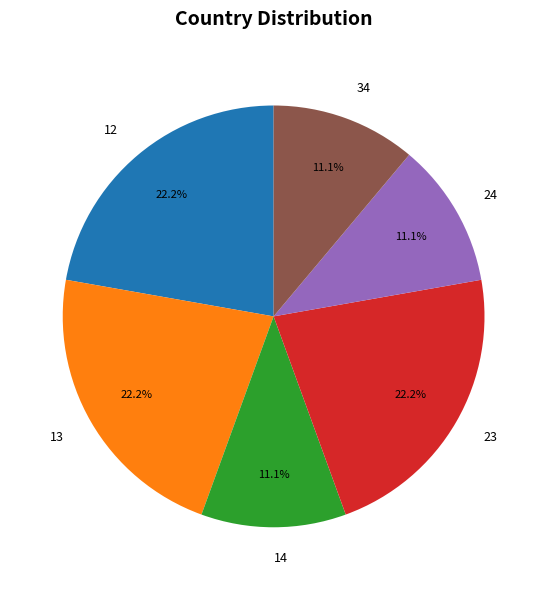

Count the number of slices in the pie.

6